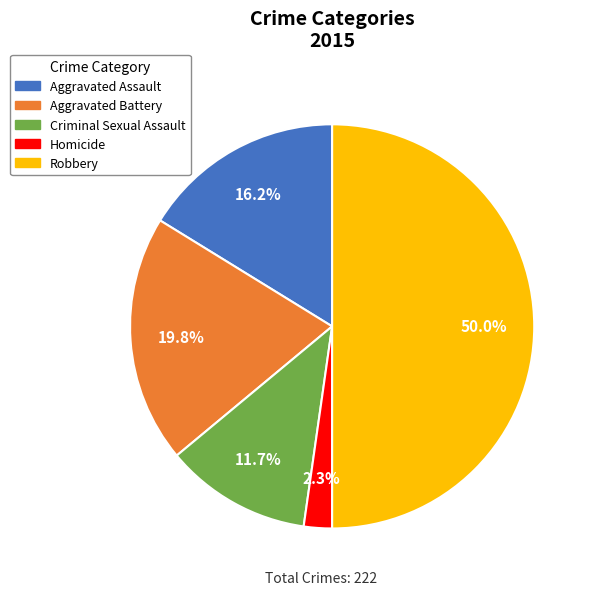

To the nearest percent, what is the combined percentage of Criminal Sexual Assault and Robbery?

62%